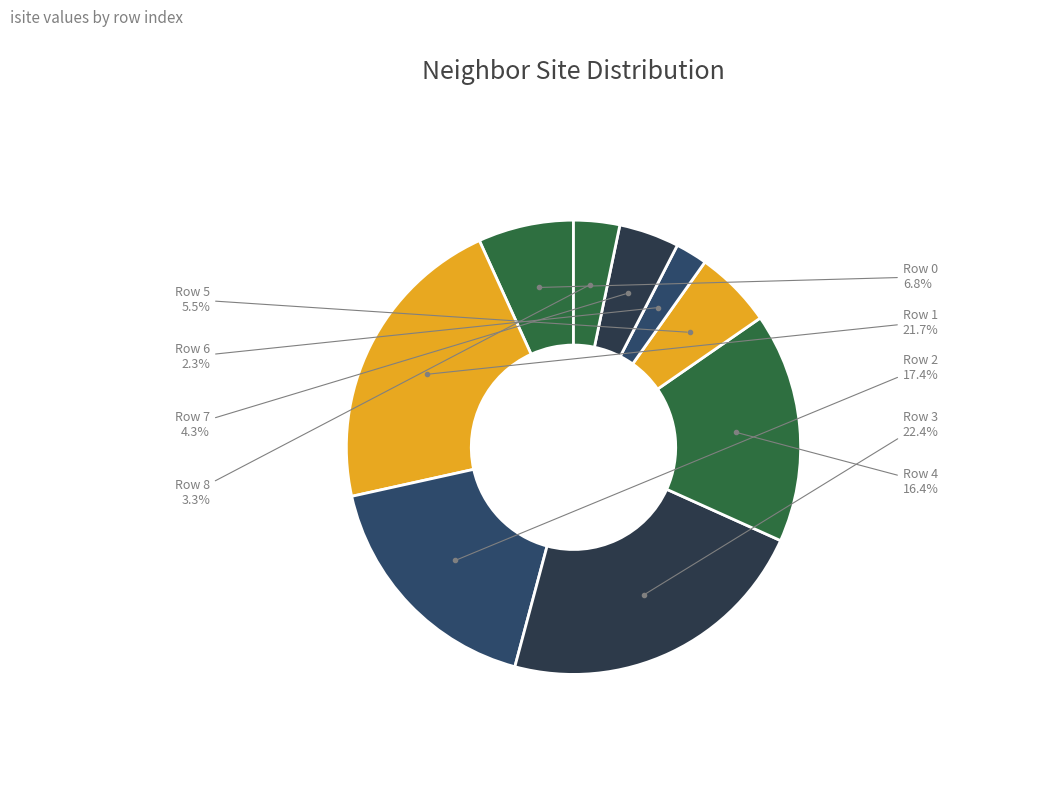

How many slices are in this pie chart?

9